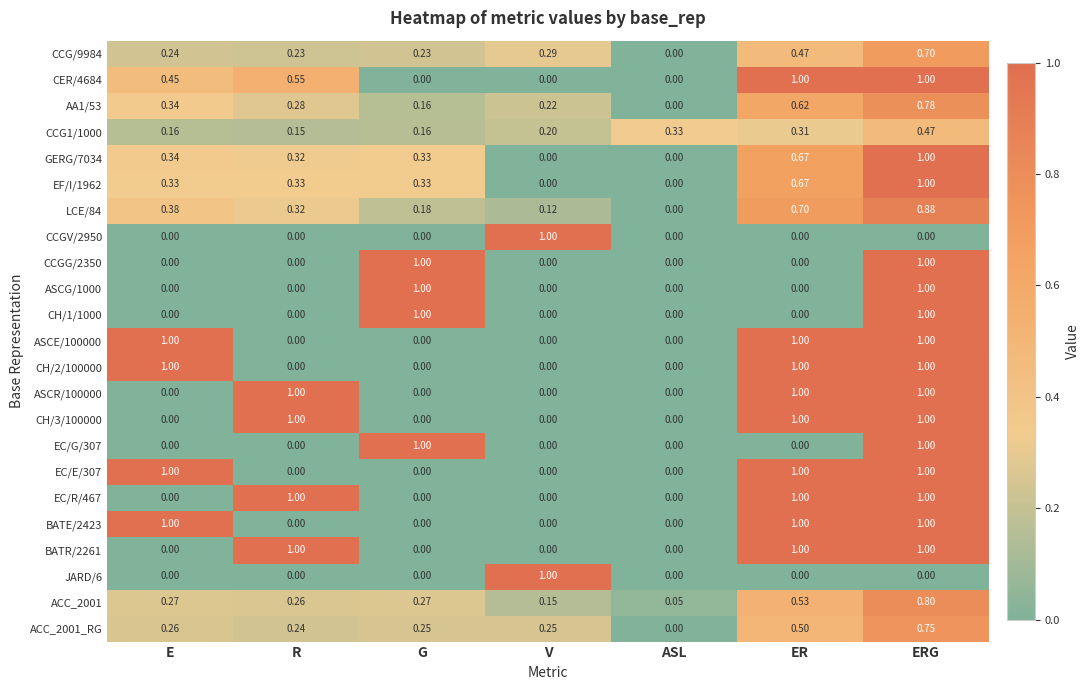

Count the number of data series in this chart.

23